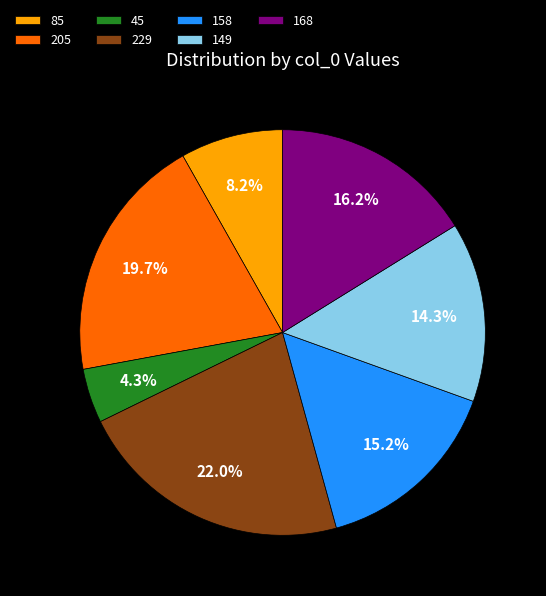

Does any single category account for the majority?

No